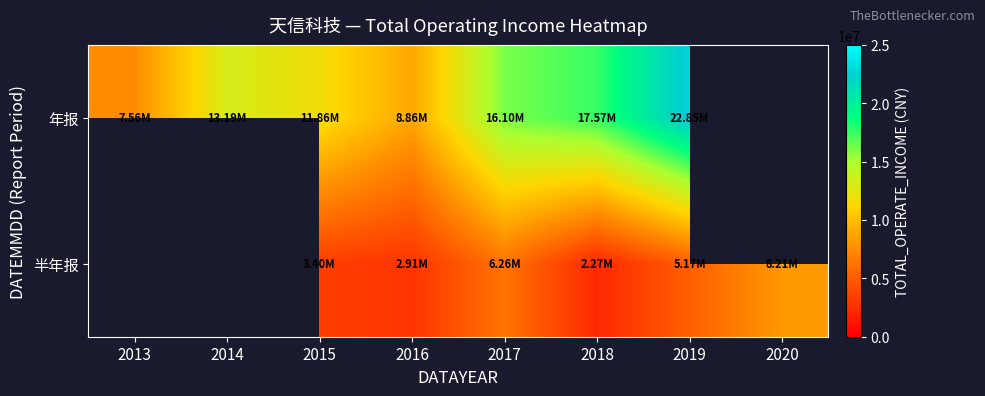

At which label does 半年报 reach its minimum?

2013